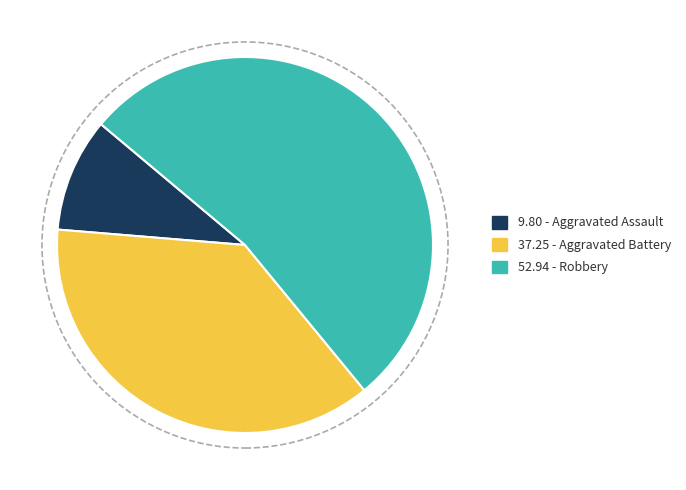

Count the number of slices in the pie.

3